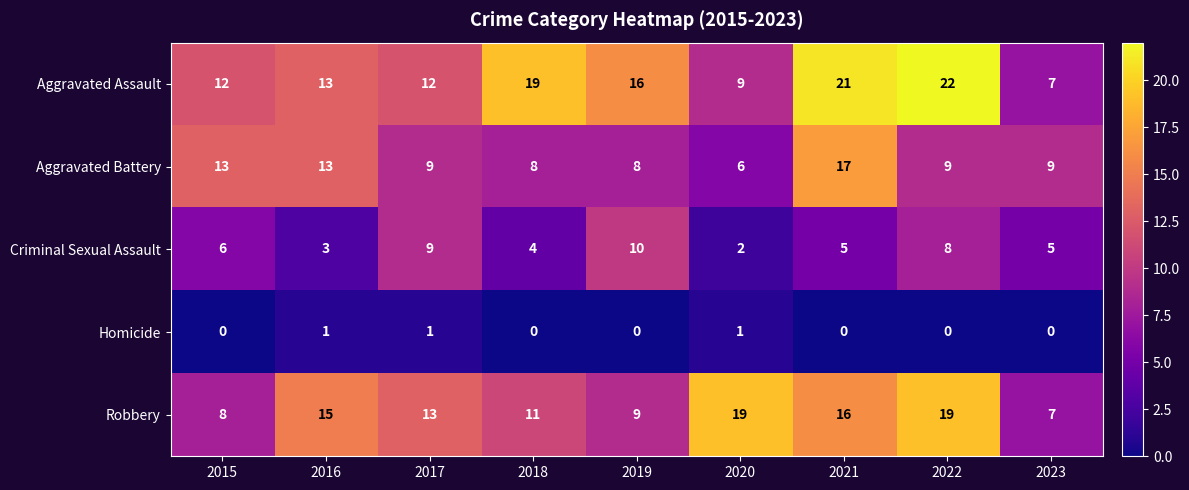

At which label does Criminal Sexual Assault first exceed 5?

2015